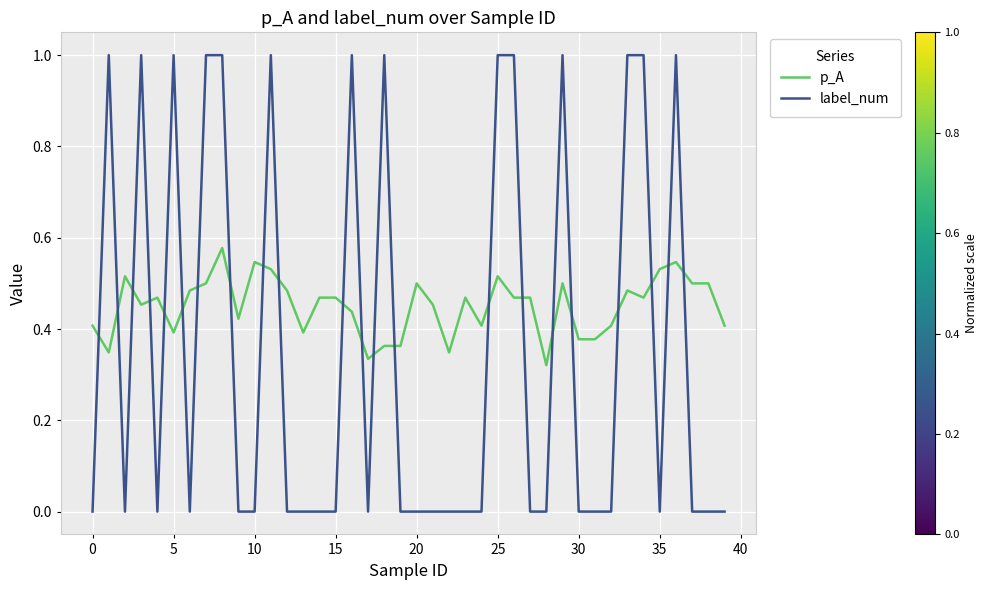

Rank the series by their maximum value, from lowest to highest.

p_A, label_num